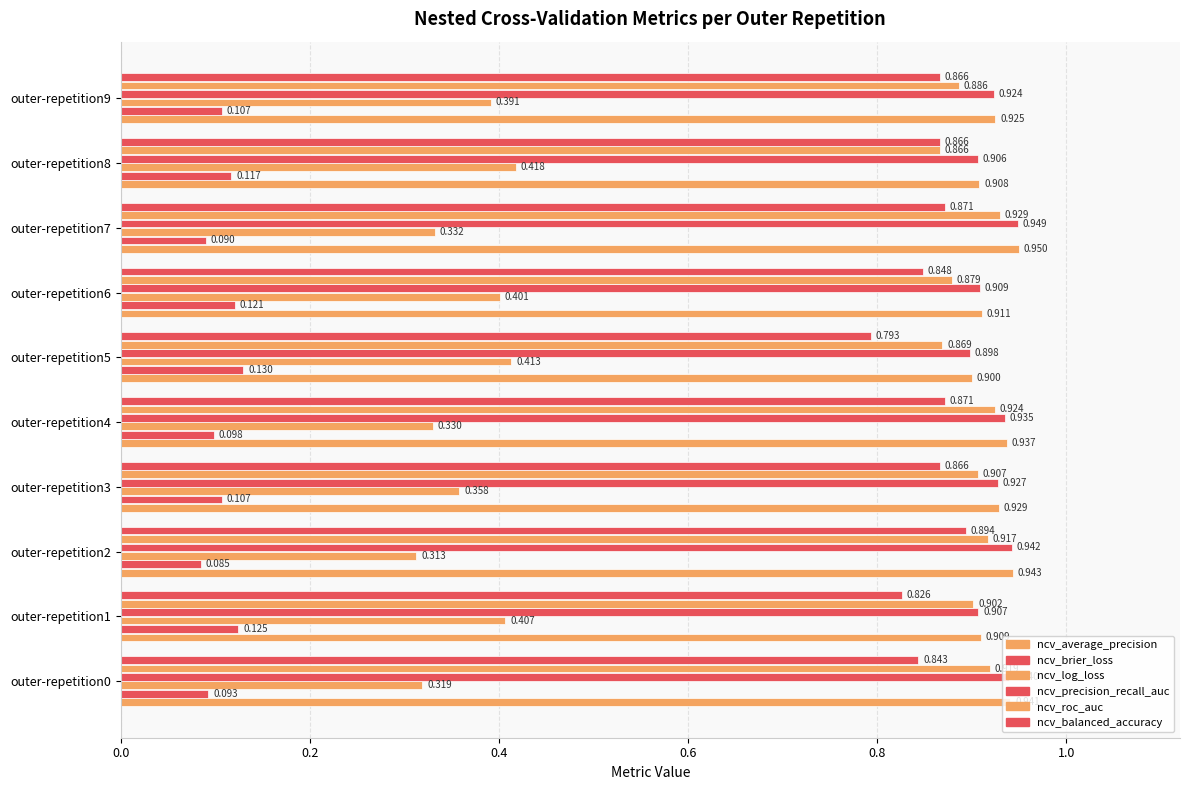

Which category has the highest value across all series?

outer-repetition7